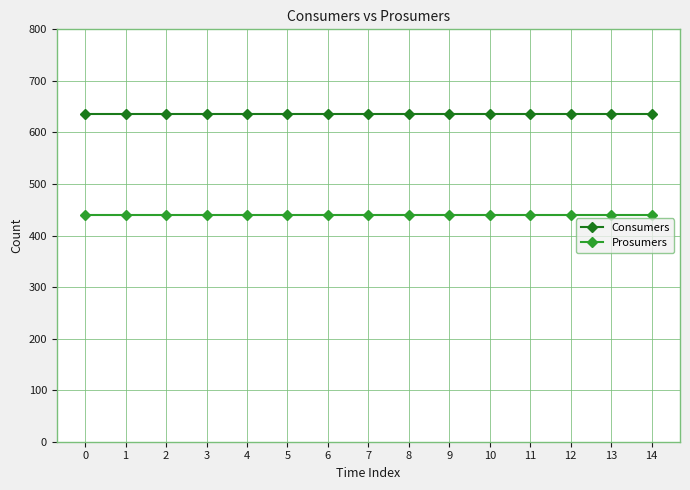

What is the sum of the Consumers values at 5 and 9?

1270